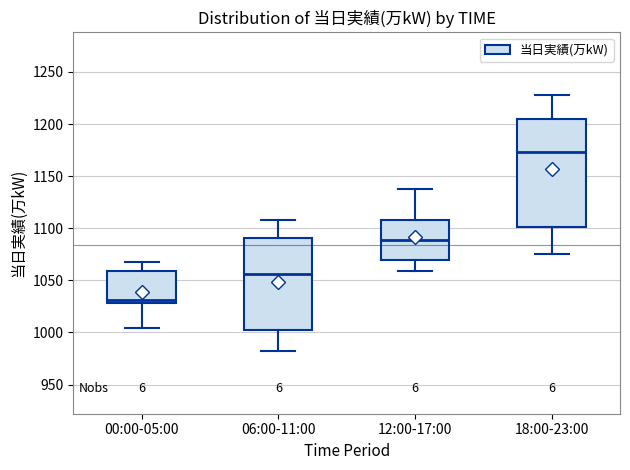

Where is the upper edge of the box for 12:00-17:00 on the y-axis? The values are not printed on the chart, so give them approximately, as read against the axis.

1110